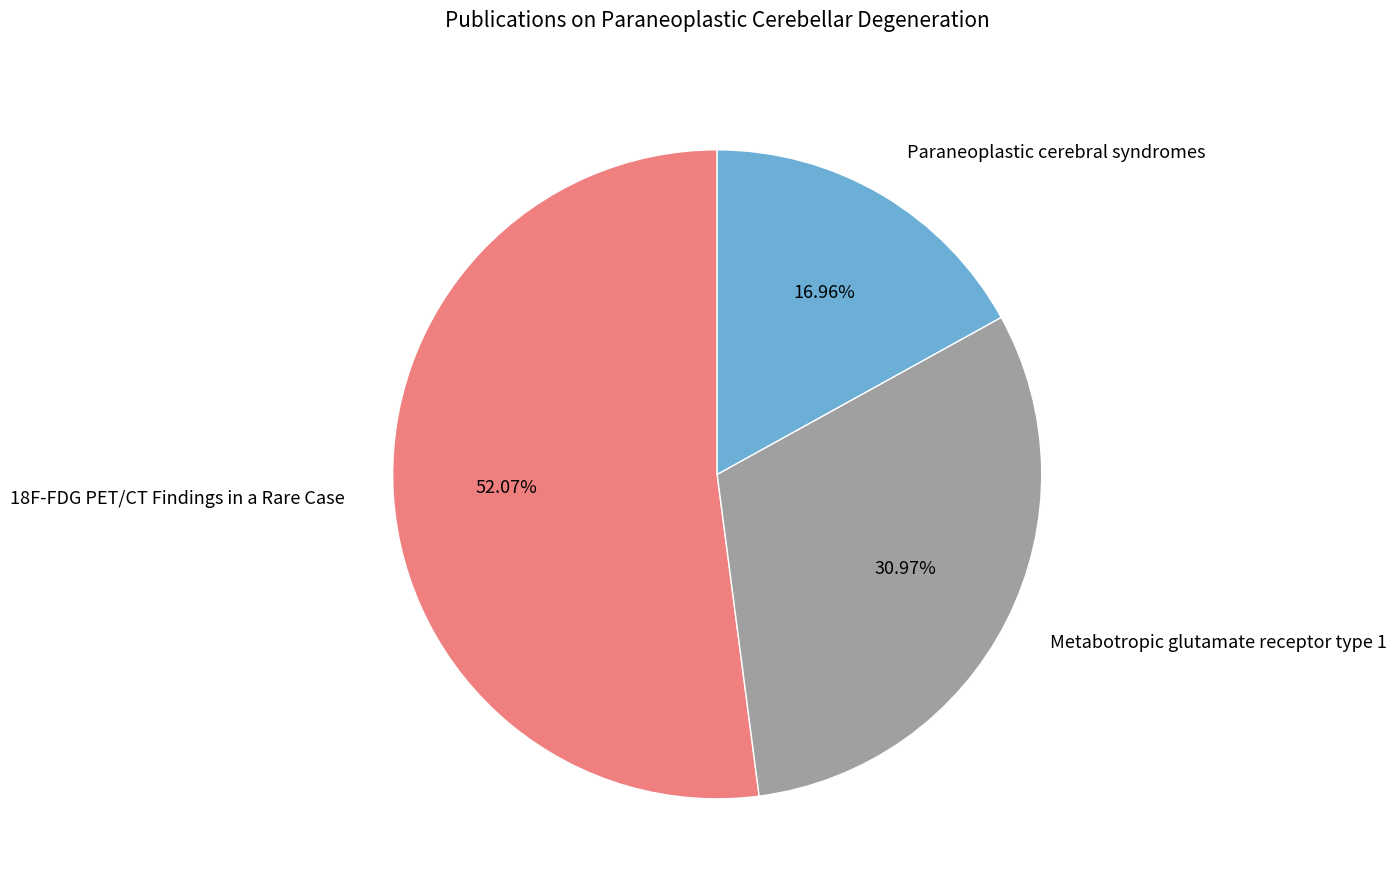

To the nearest percent, what is the difference between the 18F-FDG PET/CT Findings in a Rare Case and Metabotropic glutamate receptor type 1 slice percentages?

21%